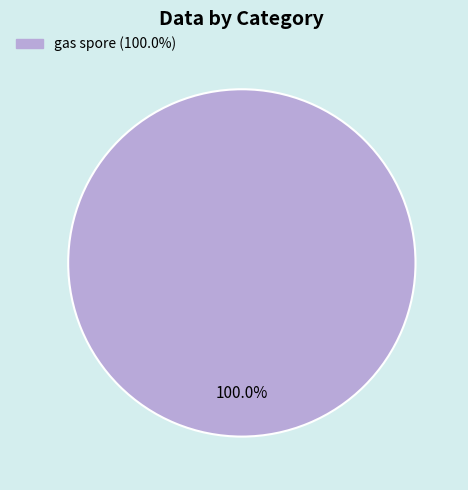

Does any single category account for the majority?

Yes